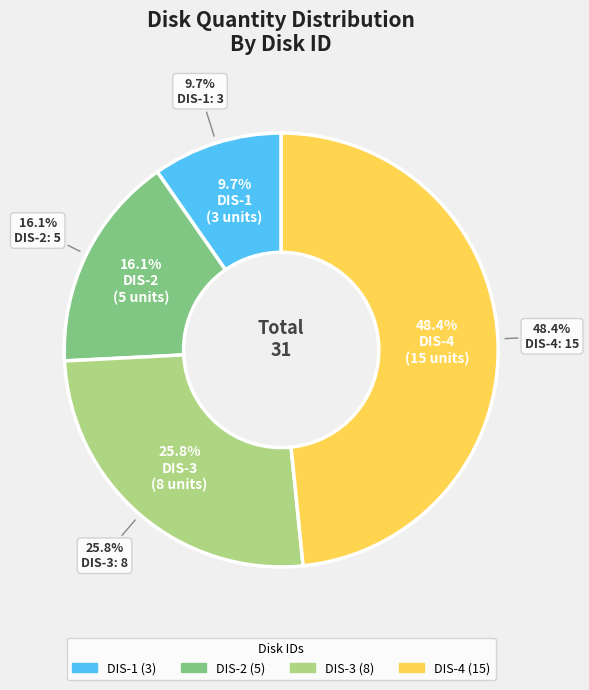

Which category has the biggest portion of the pie?

DIS-4